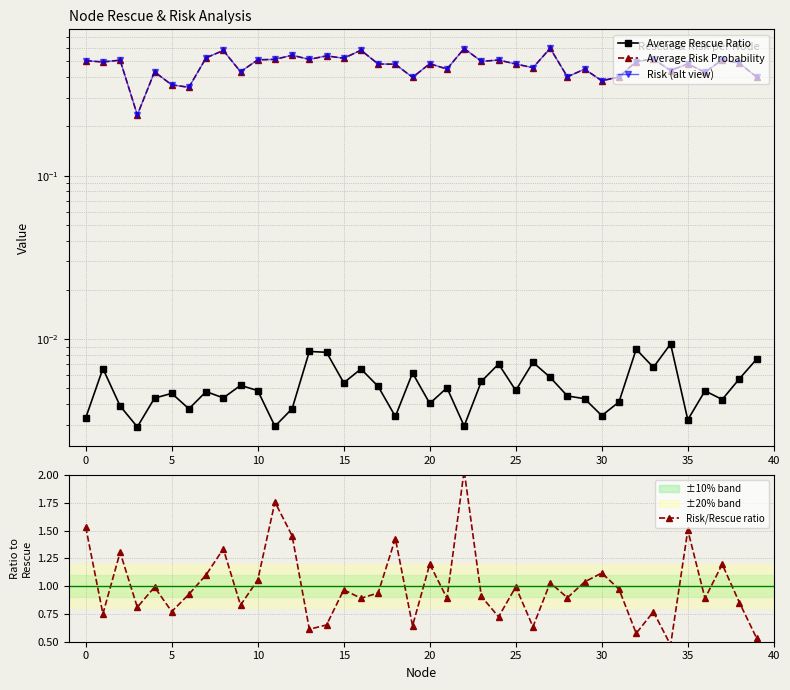

What are all the series names shown in the legend?

Average Rescue Ratio, Average Risk Probability, Risk (alt view), Risk/Rescue ratio